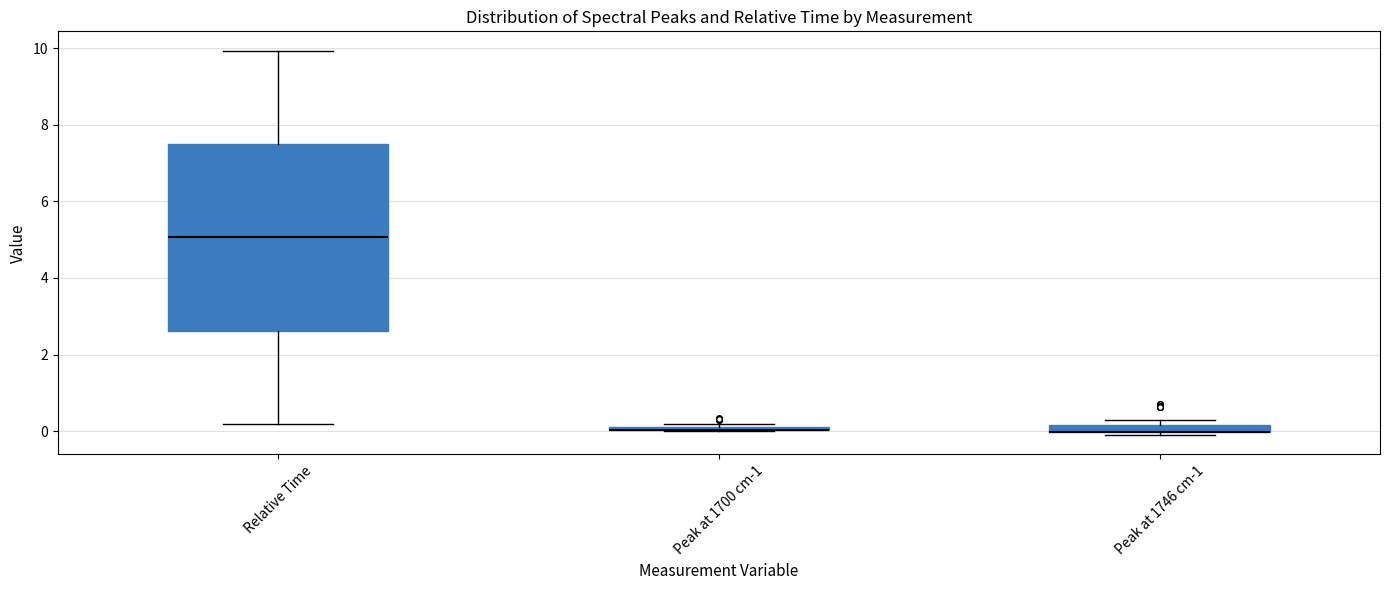

Which box is the tallest, from its lower edge to its upper edge?

Relative Time